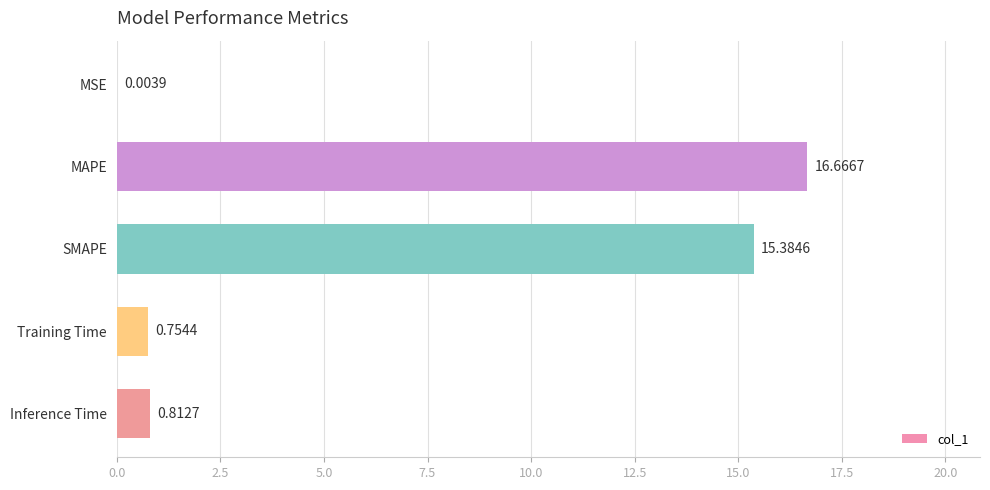

Does the chart contain stacked bars?

No